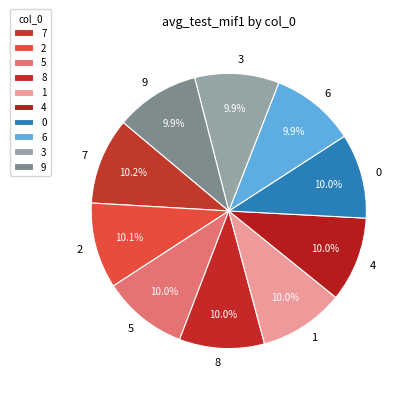

To the nearest percent, what is the combined percentage of 5 and 3?

20%